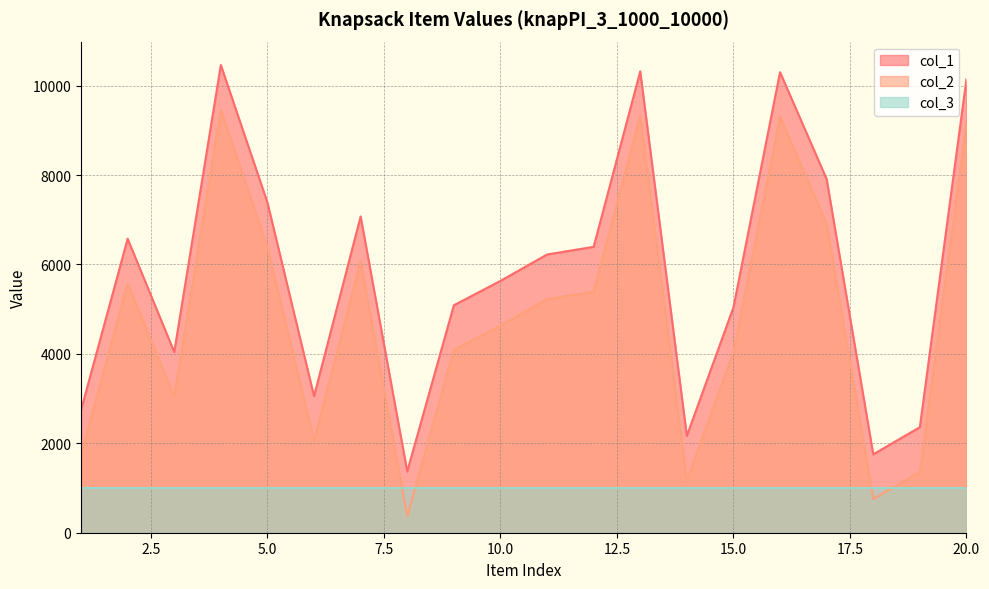

At how many categories does at least one series exceed 2440?

16